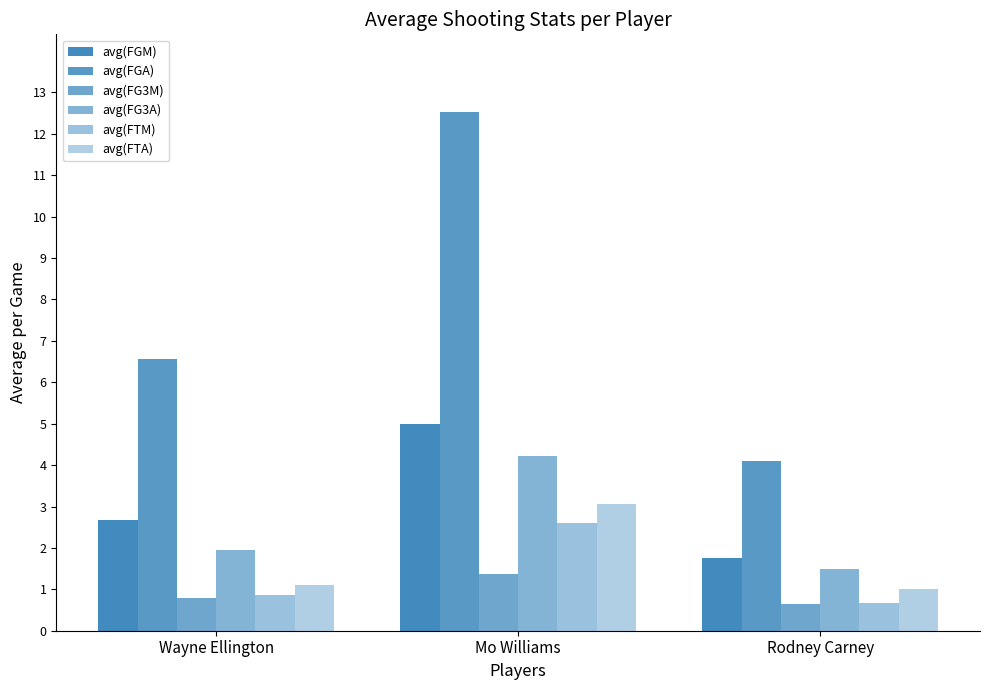

How many distinct data groups are displayed?

6